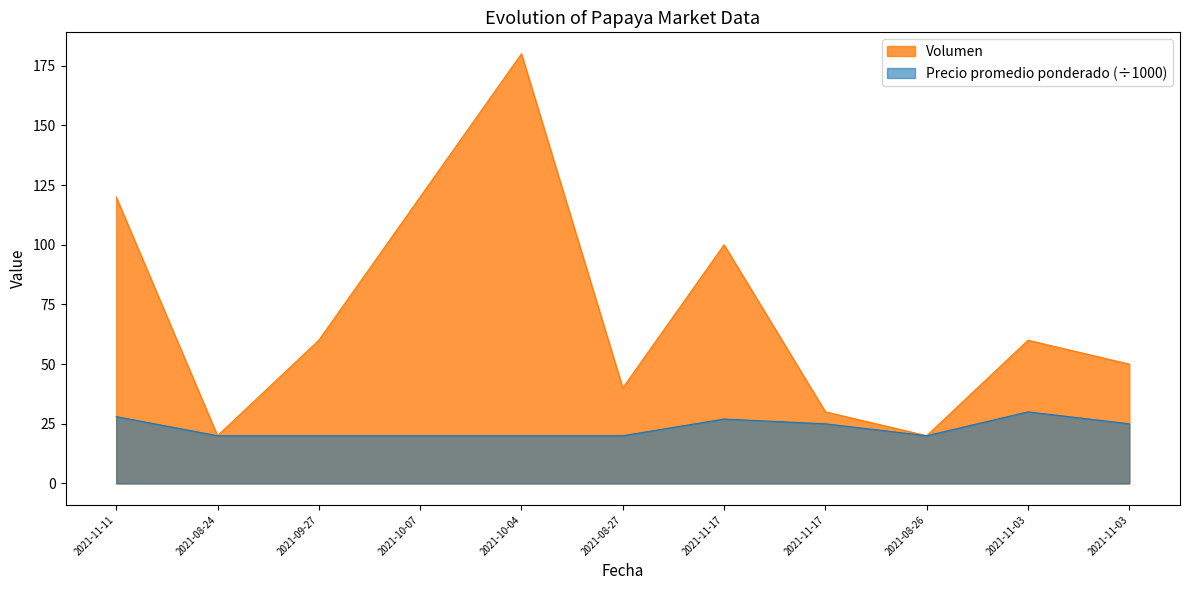

Between 2021-11-17 and 2021-11-03, which is larger?

2021-11-03